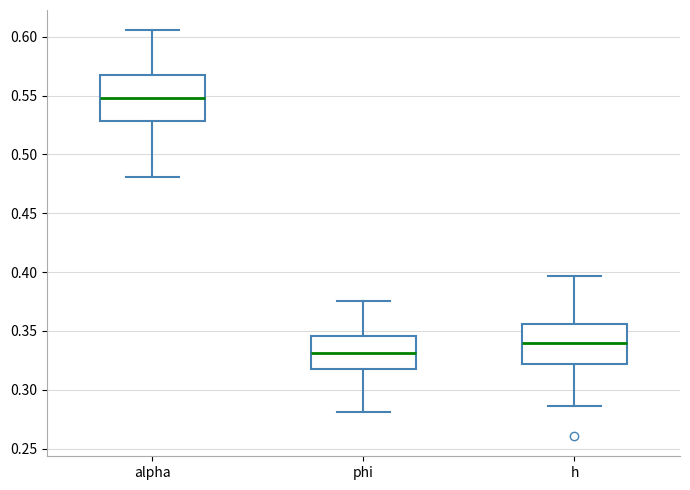

Reading left to right, read every box against the y-axis: the position of its median line, the range the box covers, and the ends of its whiskers. The values are not printed on the chart, so give them approximately, as read against the axis.

alpha: median 0.550, box 0.530 to 0.565, whiskers 0.480 to 0.605
phi: median 0.330, box 0.315 to 0.345, whiskers 0.280 to 0.375
h: median 0.340, box 0.320 to 0.355, whiskers 0.285 to 0.395